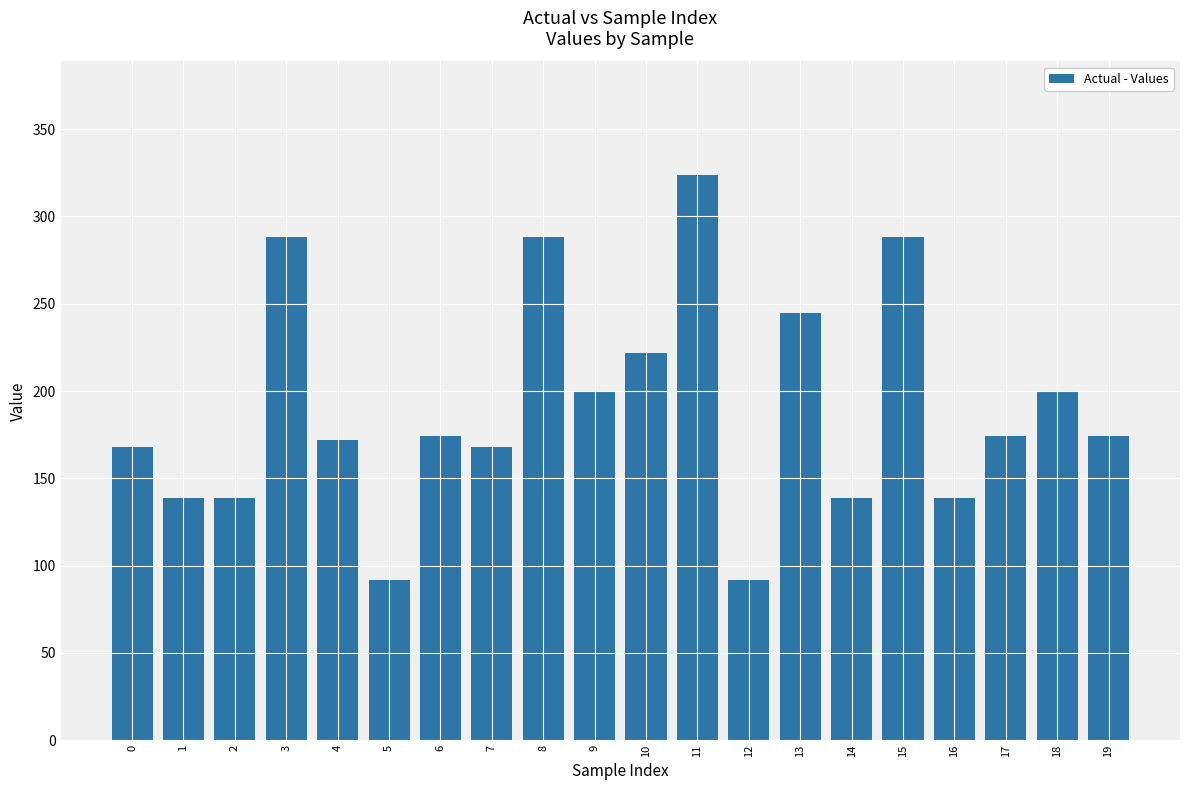

What is the average value?

191